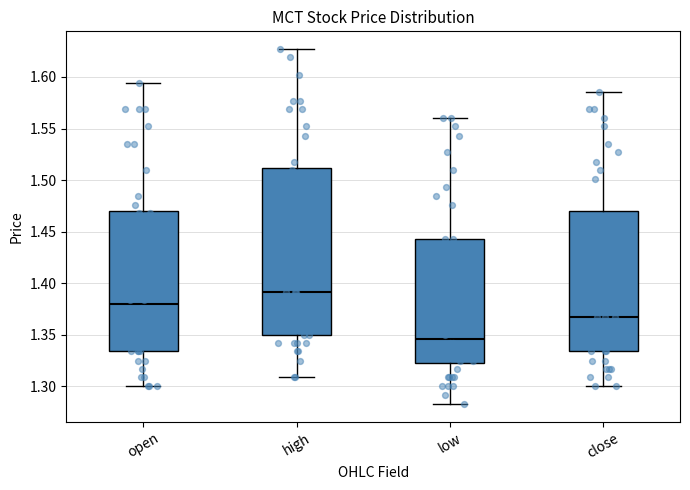

Reading left to right, read every box against the y-axis: the position of its median line, the range the box covers, and the ends of its whiskers. The values are not printed on the chart, so give them approximately, as read against the axis.

open: median 1.380, box 1.335 to 1.470, whiskers 1.300 to 1.595
high: median 1.390, box 1.350 to 1.510, whiskers 1.310 to 1.625
low: median 1.345, box 1.325 to 1.445, whiskers 1.285 to 1.560
close: median 1.365, box 1.335 to 1.470, whiskers 1.300 to 1.585